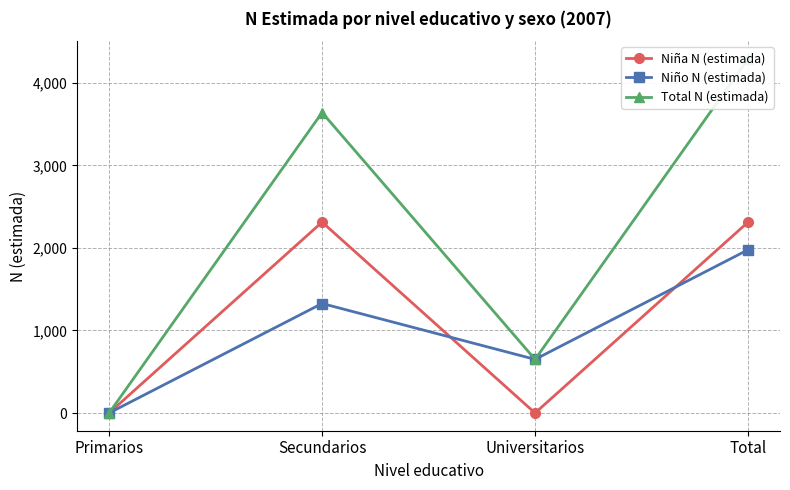

Is this an area chart (filled region under the line)?

No